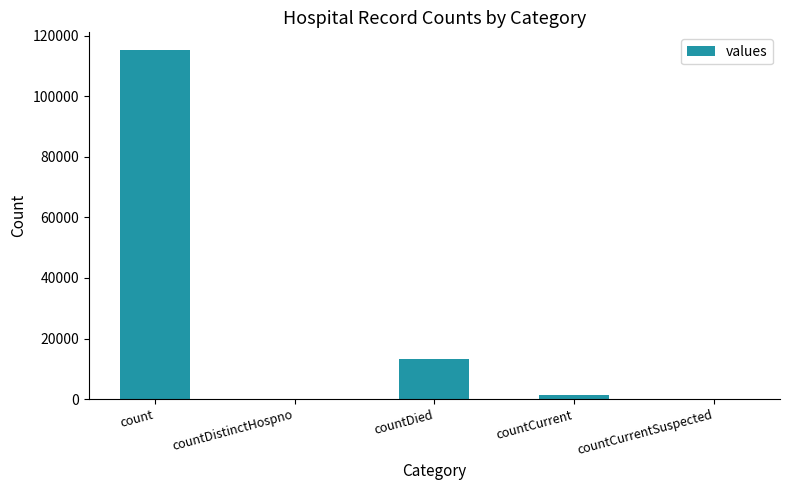

True or false: the data shows 13343 at countDied.

True